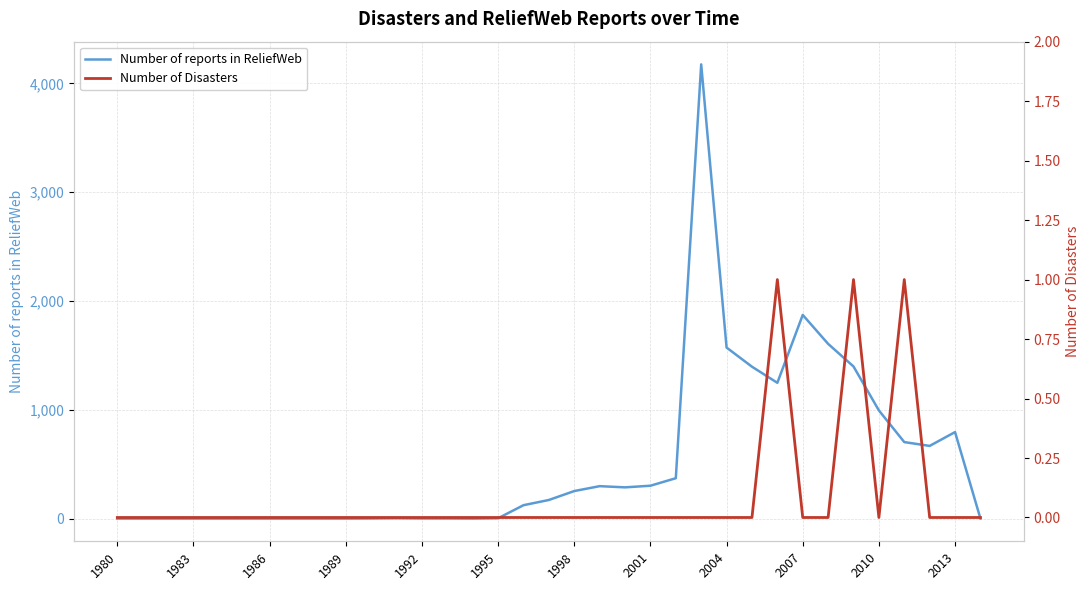

How many interior local valleys does the Number of Disasters series have?

1